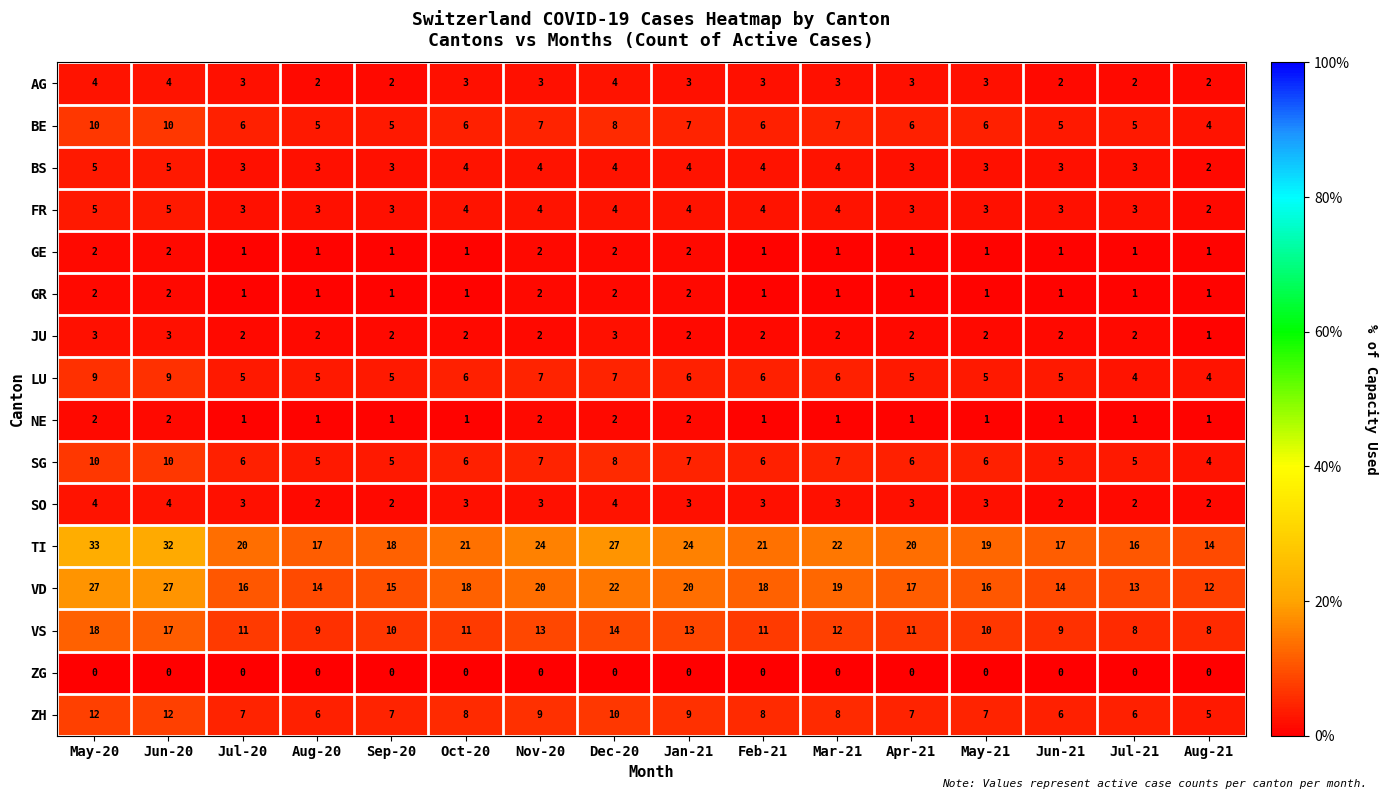

What is the difference between the highest and lowest values at Dec-20?

27